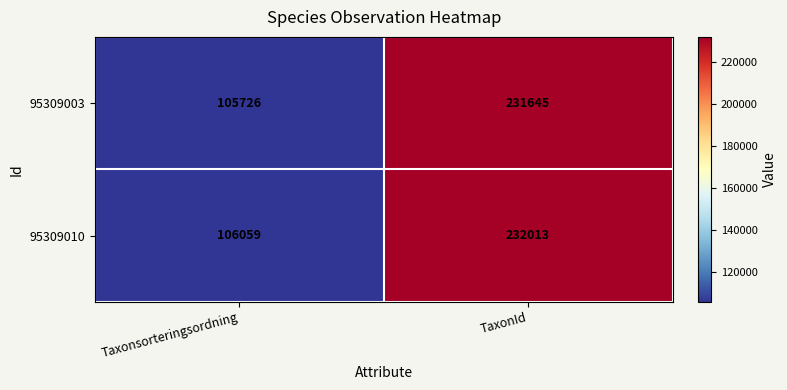

Reading left to right, transcribe all the data shown in this chart.

95309003: 105726	231645
95309010: 106059	232013